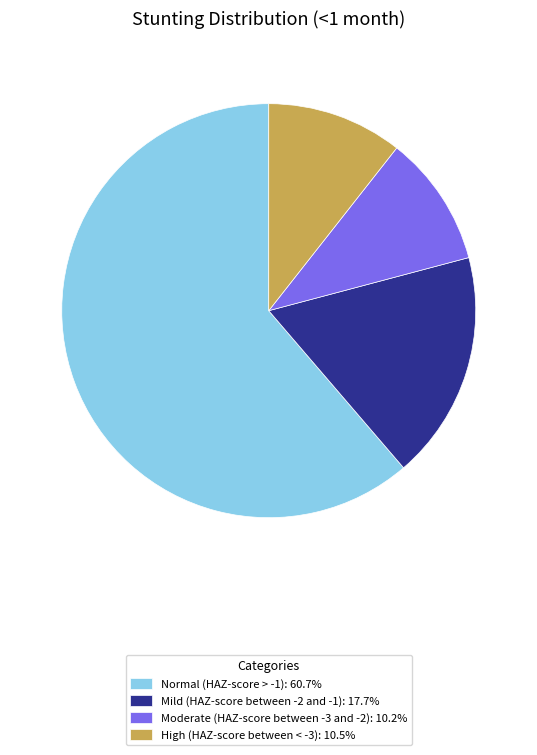

Does any single category account for the majority?

Yes